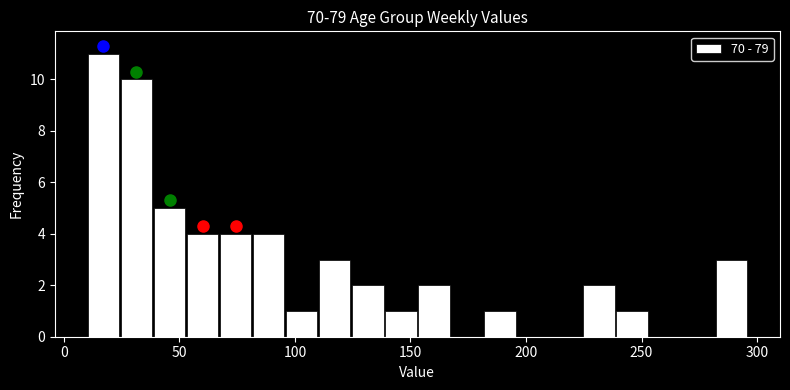

Around what value on the x-axis is the tallest bar? Give the approximate position of its centre, as read against the axis.

15